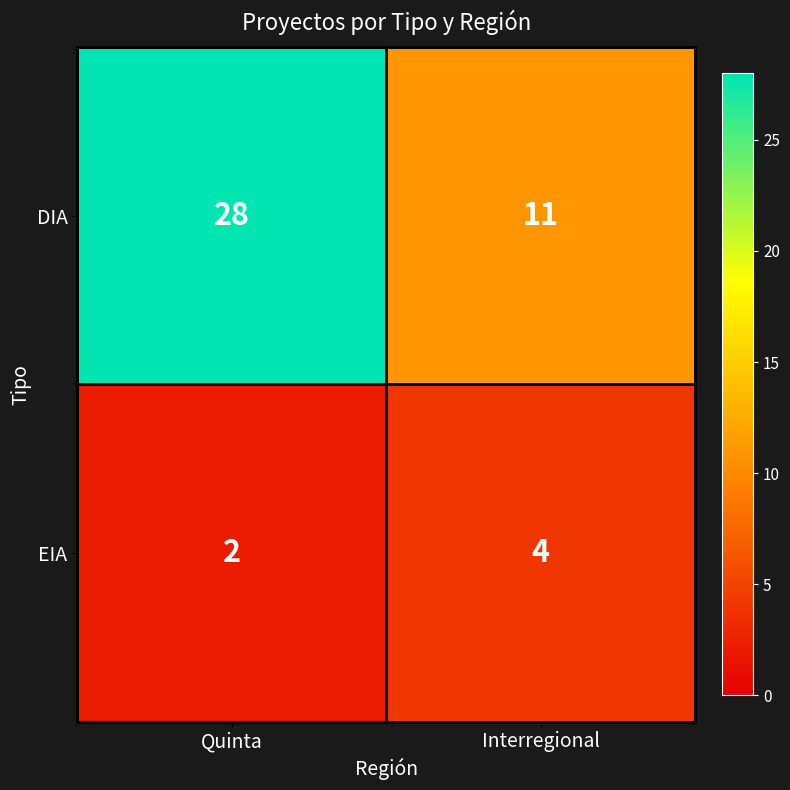

What is the difference between the maximum and minimum values in the DIA series?

17